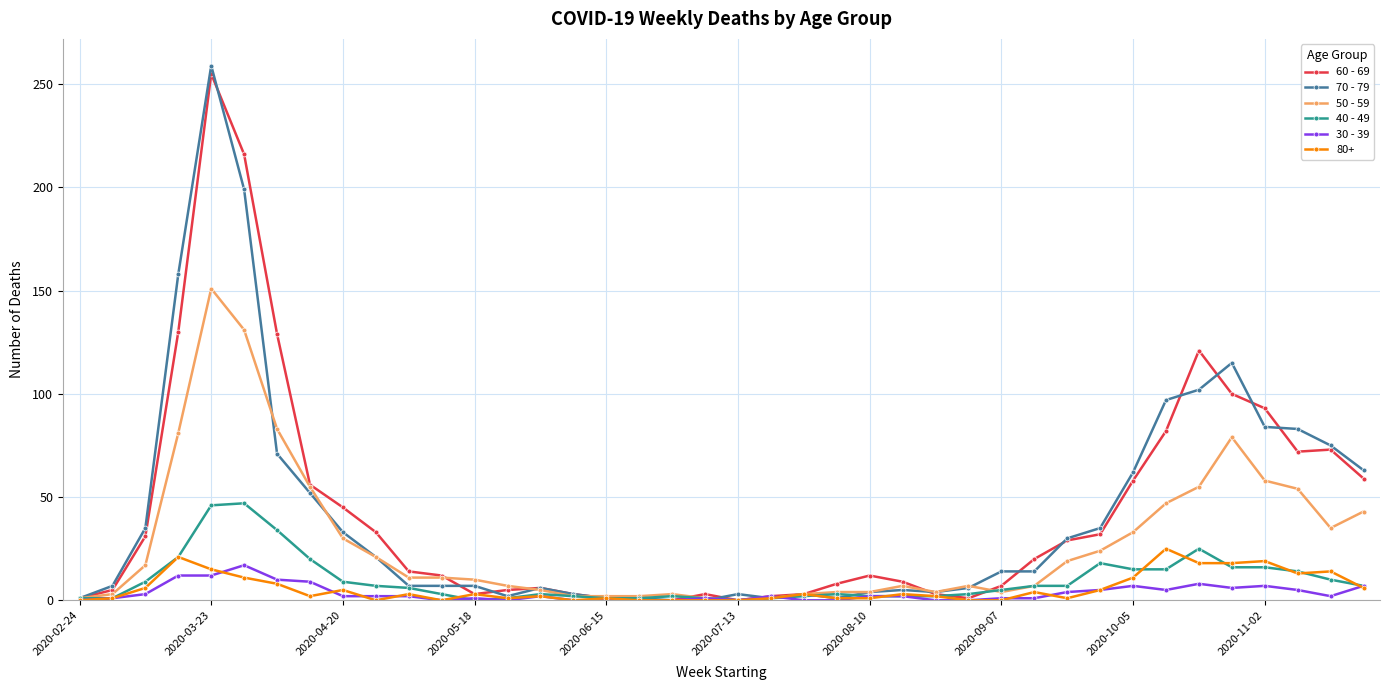

True or false: 40 - 49 has more than 0 points higher than both neighbors.

True